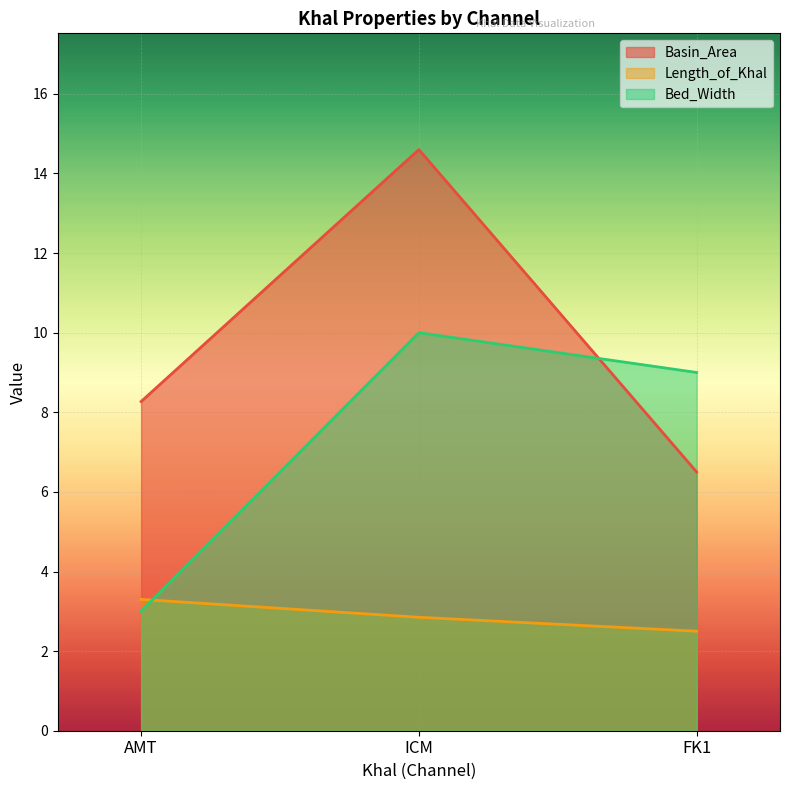

What is the label of the 1st point from the left?

AMT